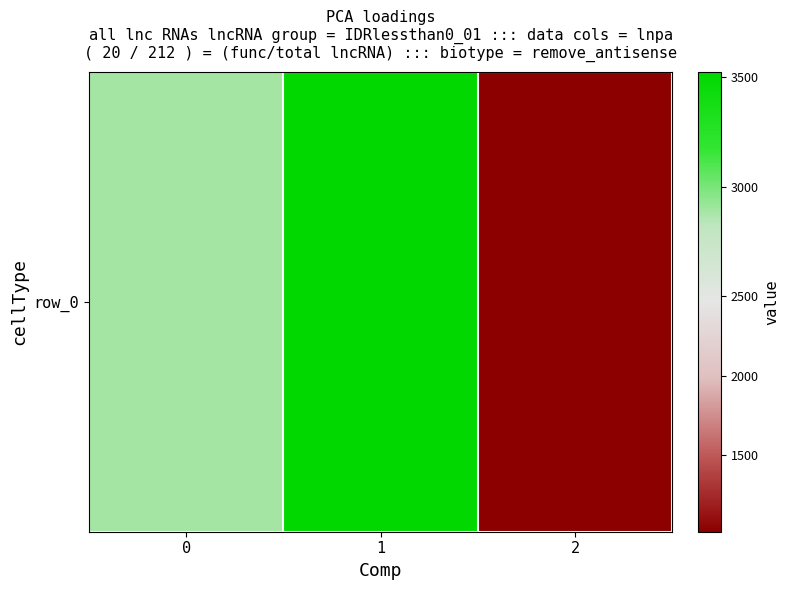

Read the value at 0, to the nearest 50.

2900